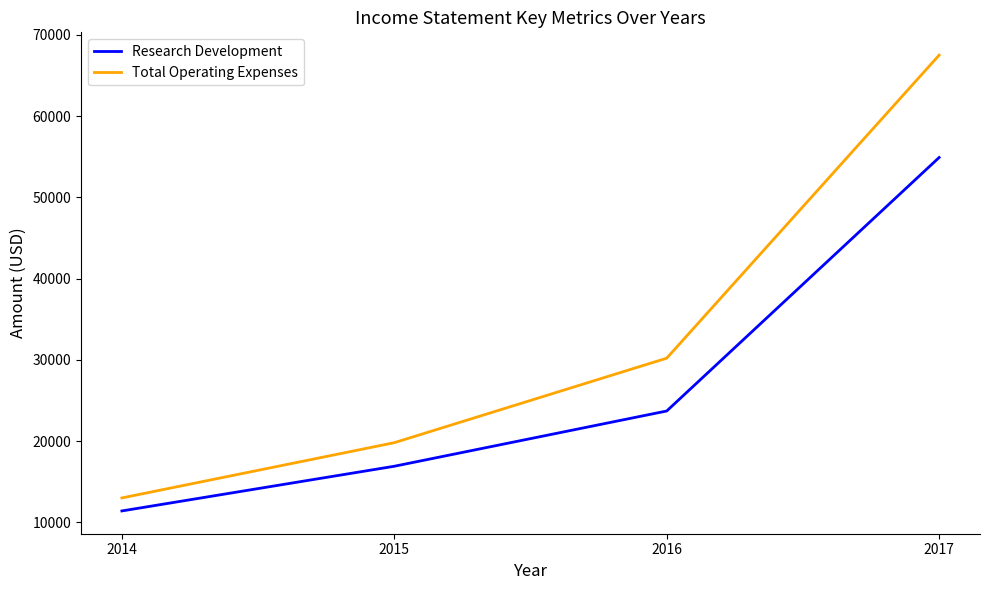

What are all the series names shown in the legend?

Research Development, Total Operating Expenses